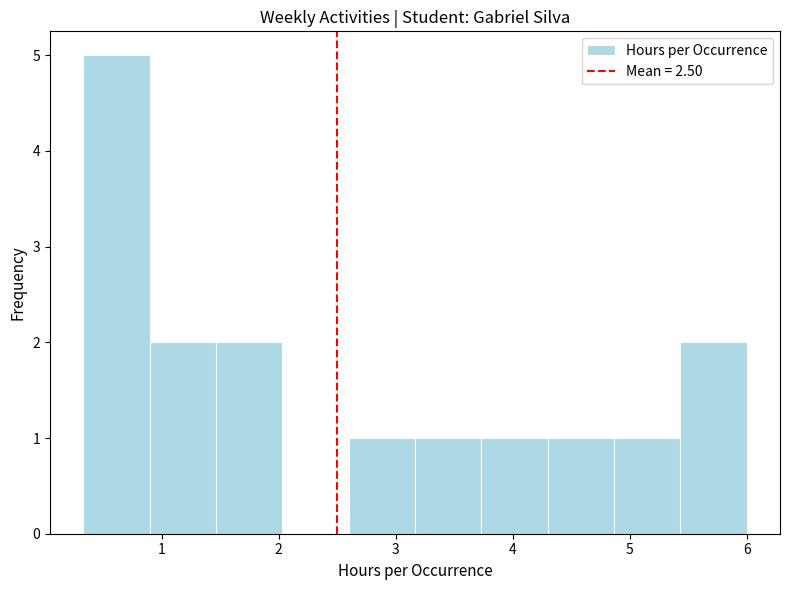

How tall is the bar that spans 3.7 to 4.3 on the x-axis? Neither the bar edges nor the heights are printed on the chart, so give them approximately, as read against the axes.

1